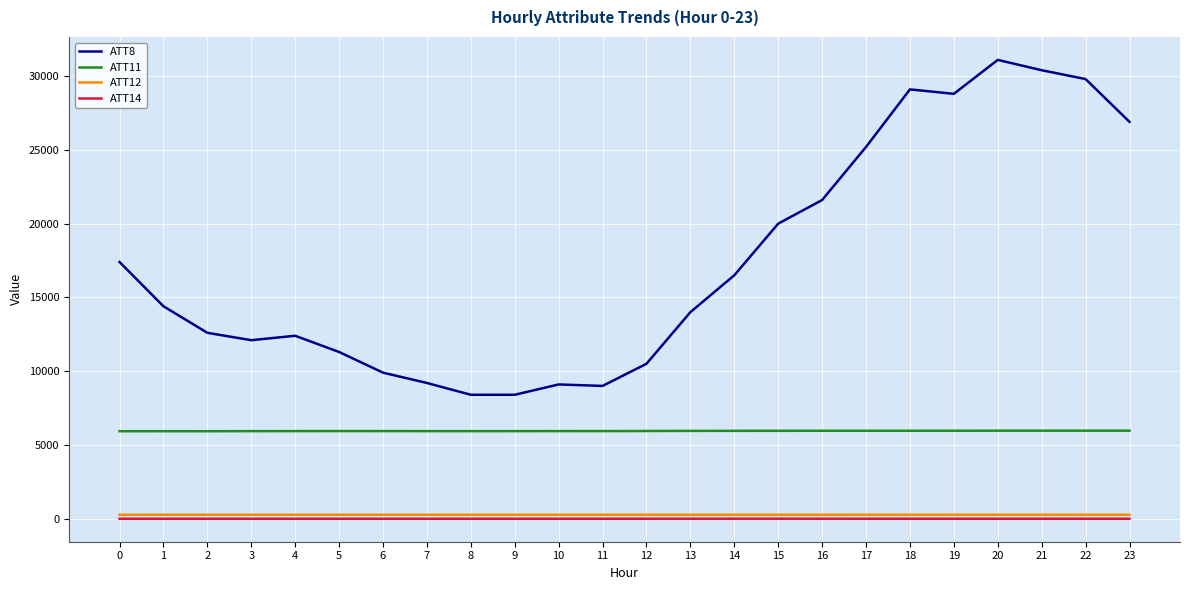

Which series has the widest spread of values?

ATT8